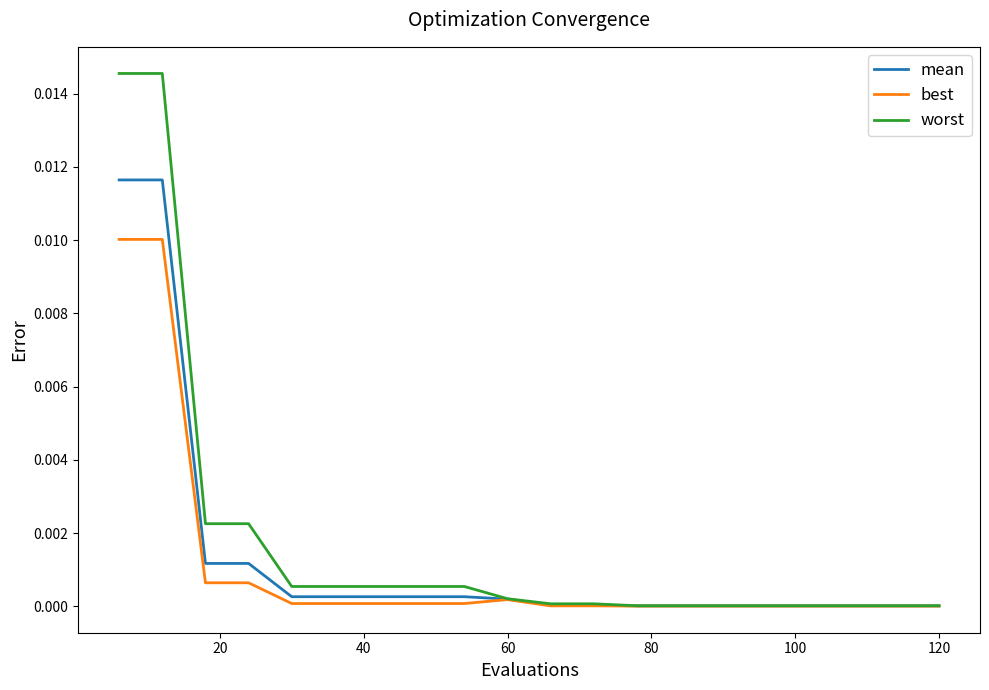

Which series has the largest range (max minus min)?

worst